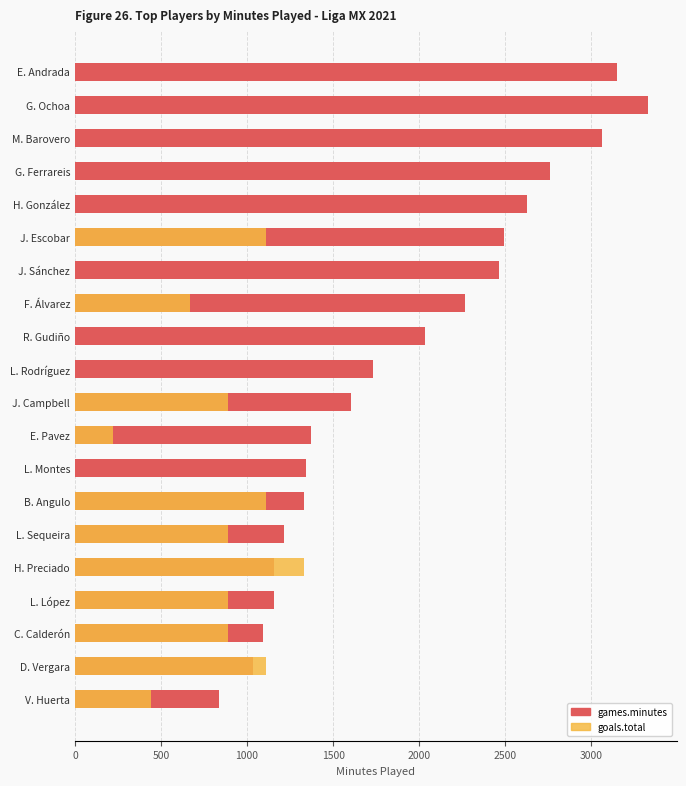

How many bars are there in total?

40